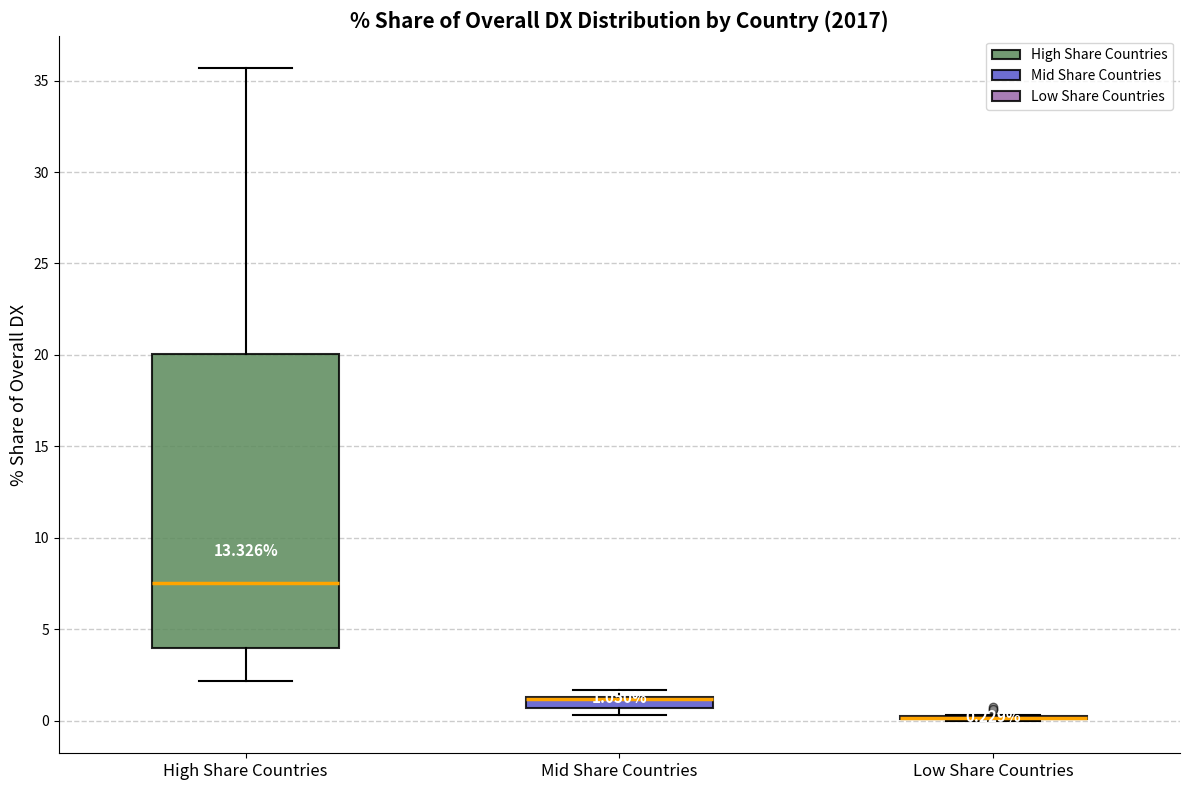

Which box is the tallest, from its lower edge to its upper edge?

High Share Countries